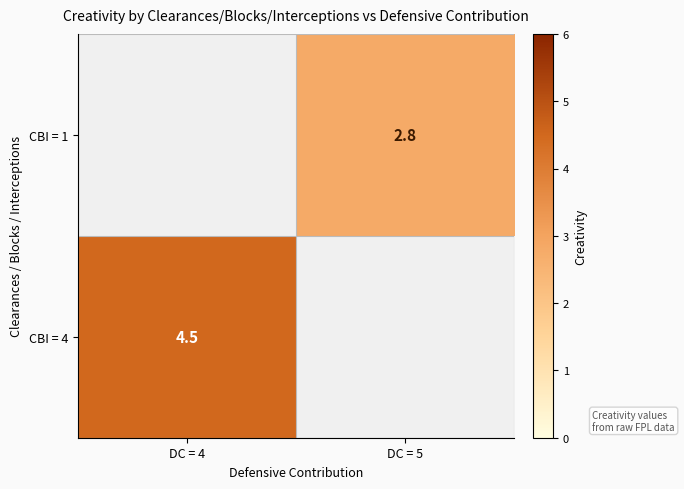

What is the minimum value shown in the chart?

2.8